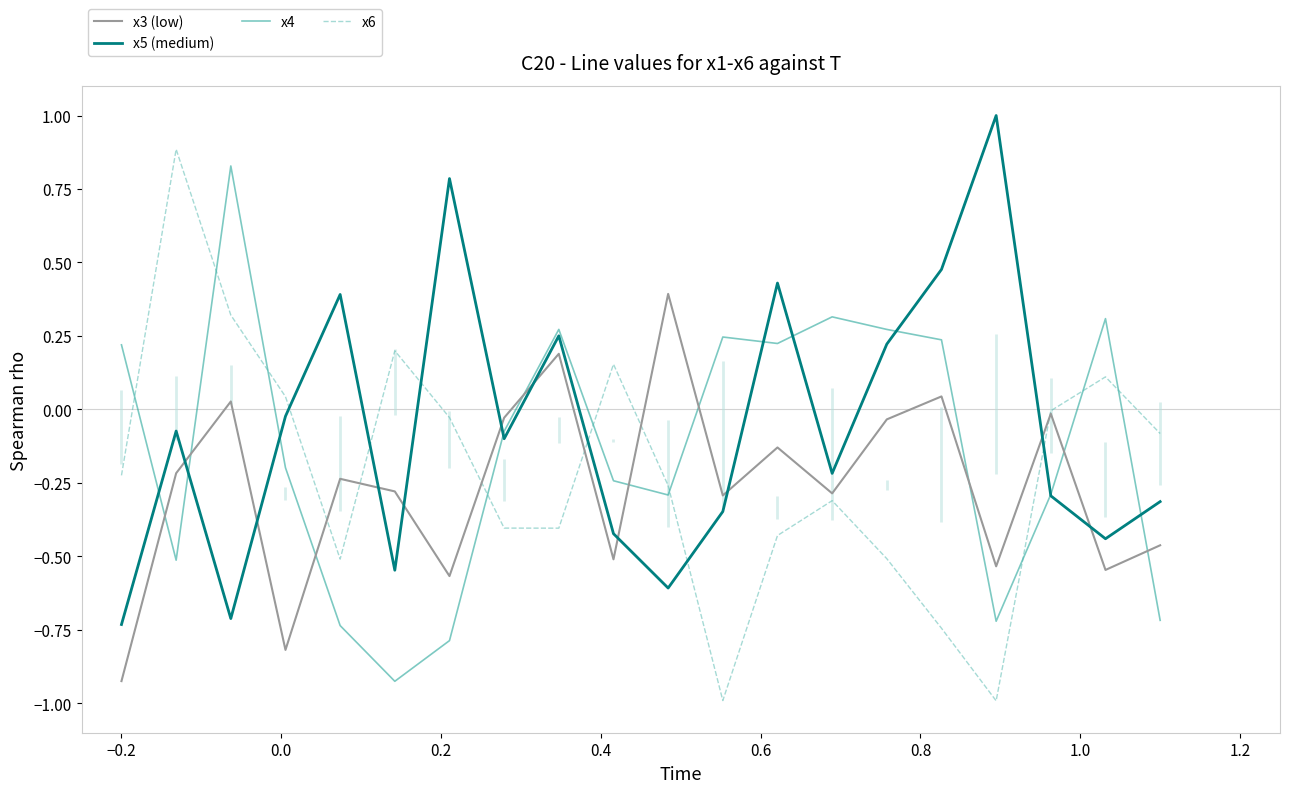

True or false: x3 (low) and x5 (medium) cross at least once.

True